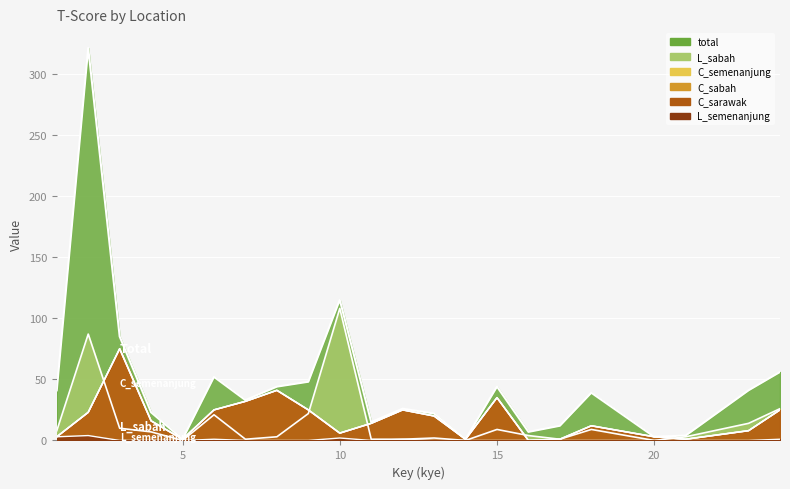

Rank the series by their maximum value, from highest to lowest.

total, L_sabah, C_semenanjung, C_sabah, C_sarawak, L_semenanjung